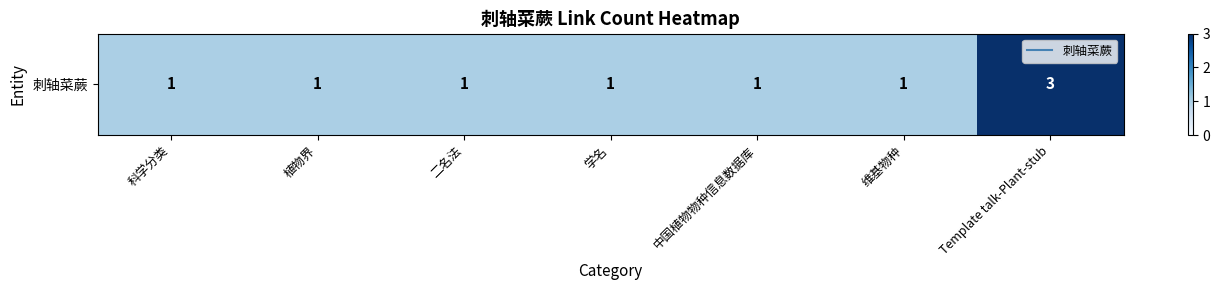

Is it true that the value at 维基物种 is 1?

False